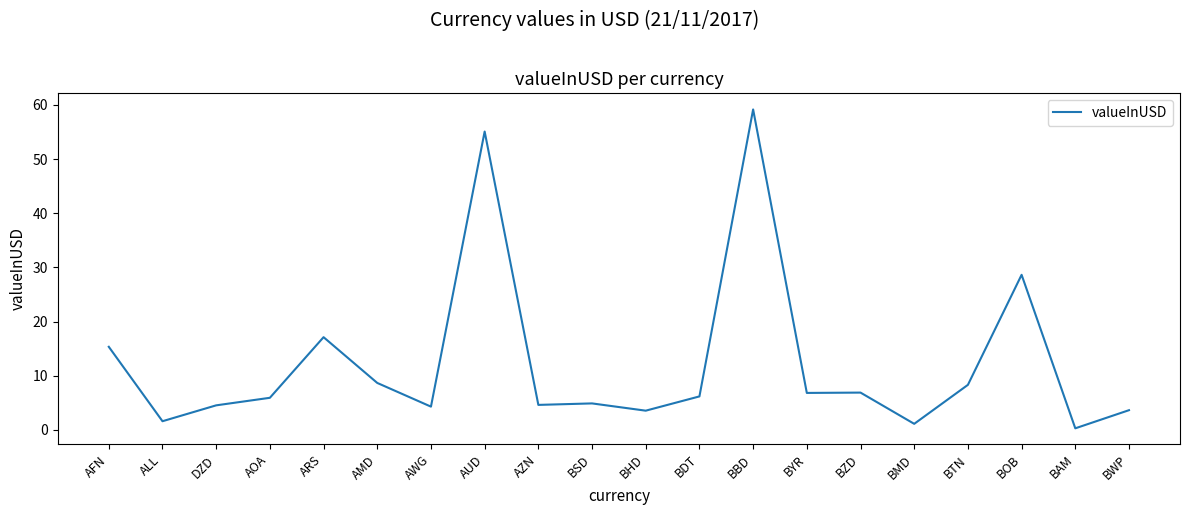

Between BMD and BHD, which is larger?

BHD